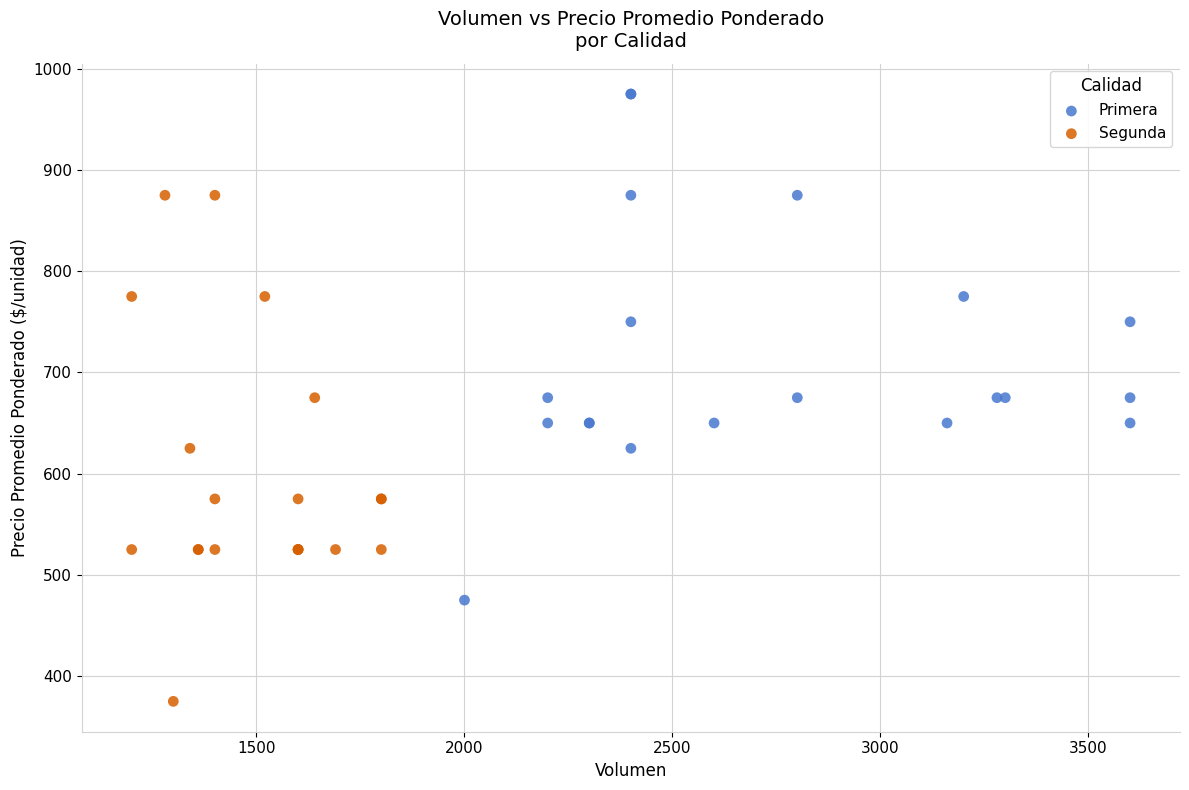

Which series contains the highest Y value?

Primera